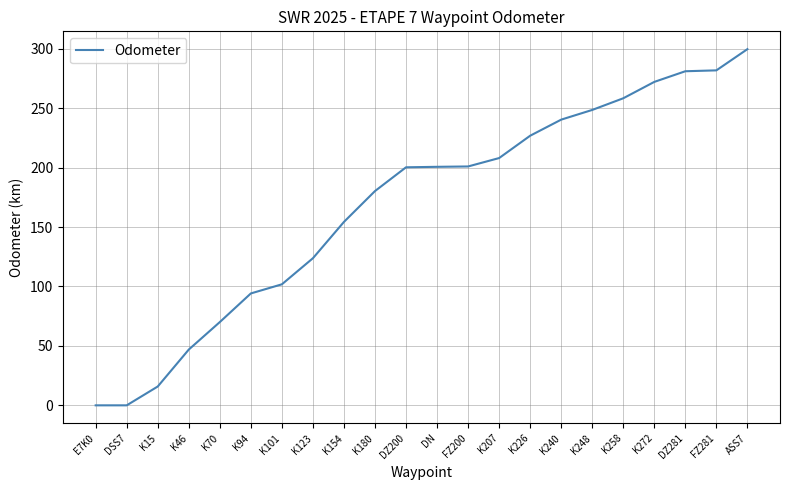

The chart shows a value of 103.2 at K226. True or false?

False